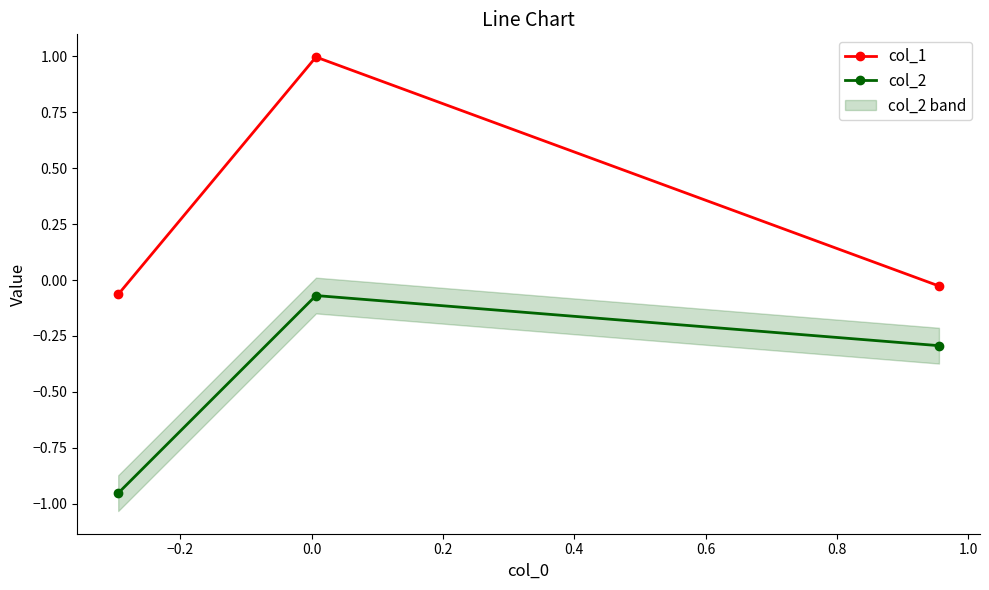

What is the maximum value for col_1?

1.0